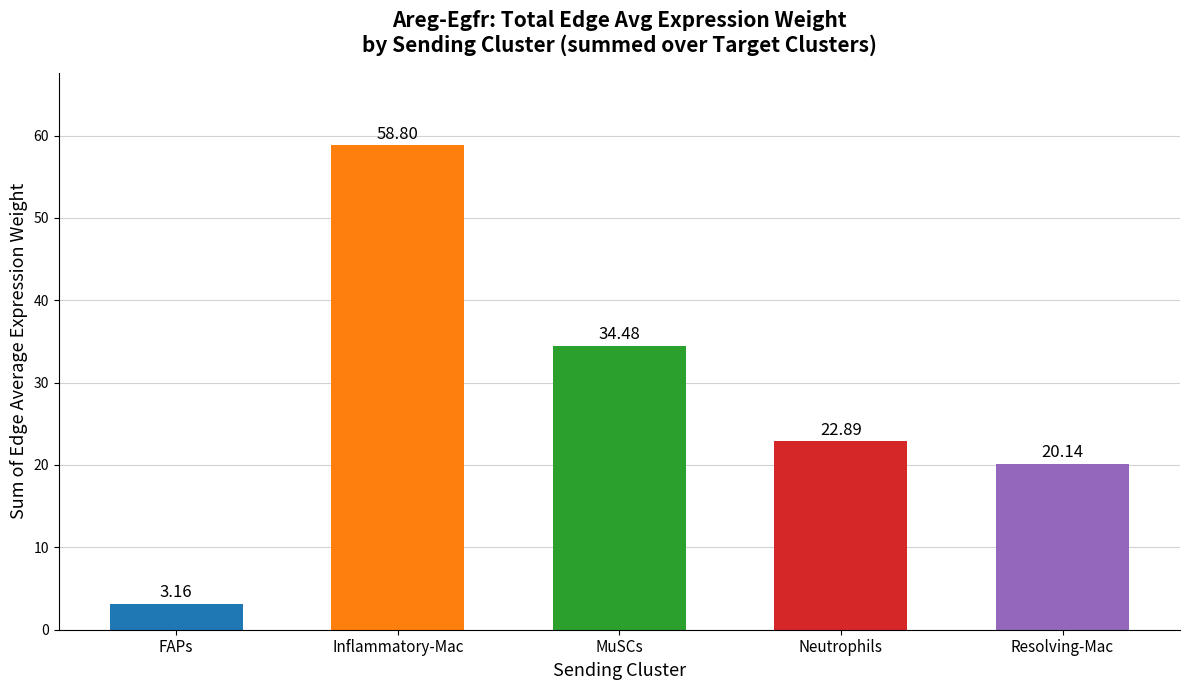

Which has a higher value, MuSCs or Inflammatory-Mac?

Inflammatory-Mac